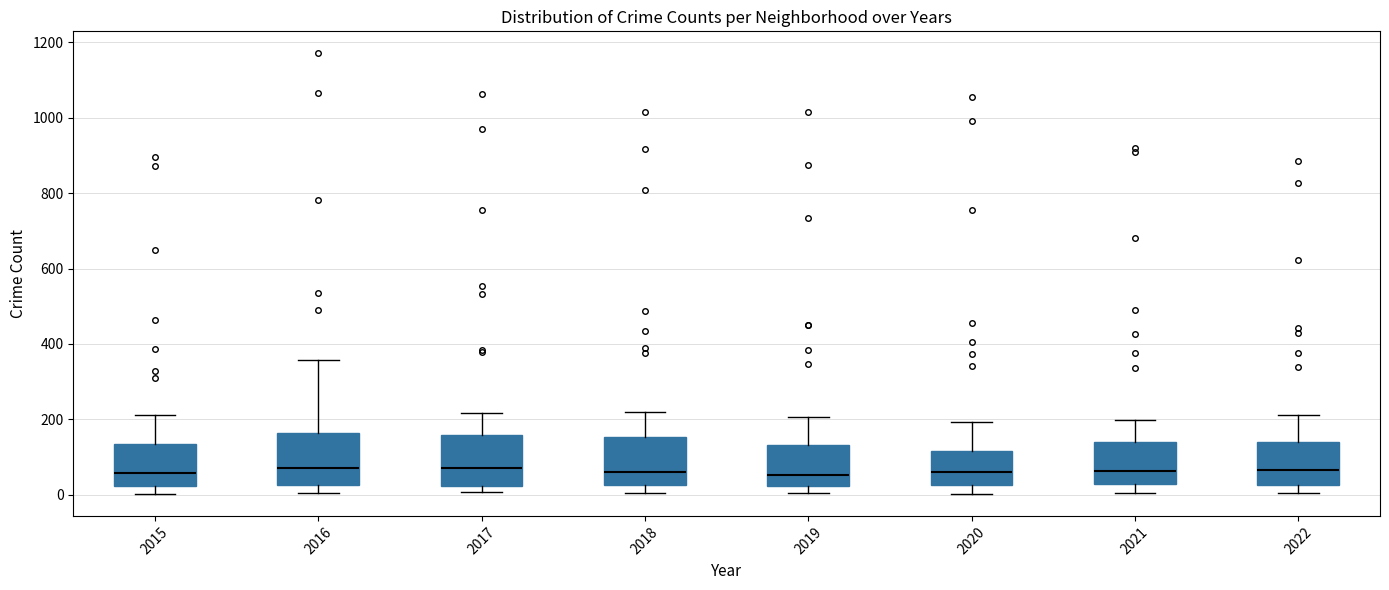

Where is the upper edge of the box at x = 2015 on the y-axis? The values are not printed on the chart, so give them approximately, as read against the axis.

140